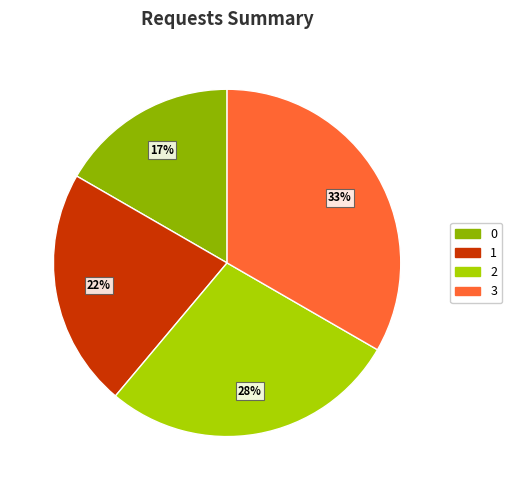

To the nearest percent, what percentage of the pie is 1?

22%